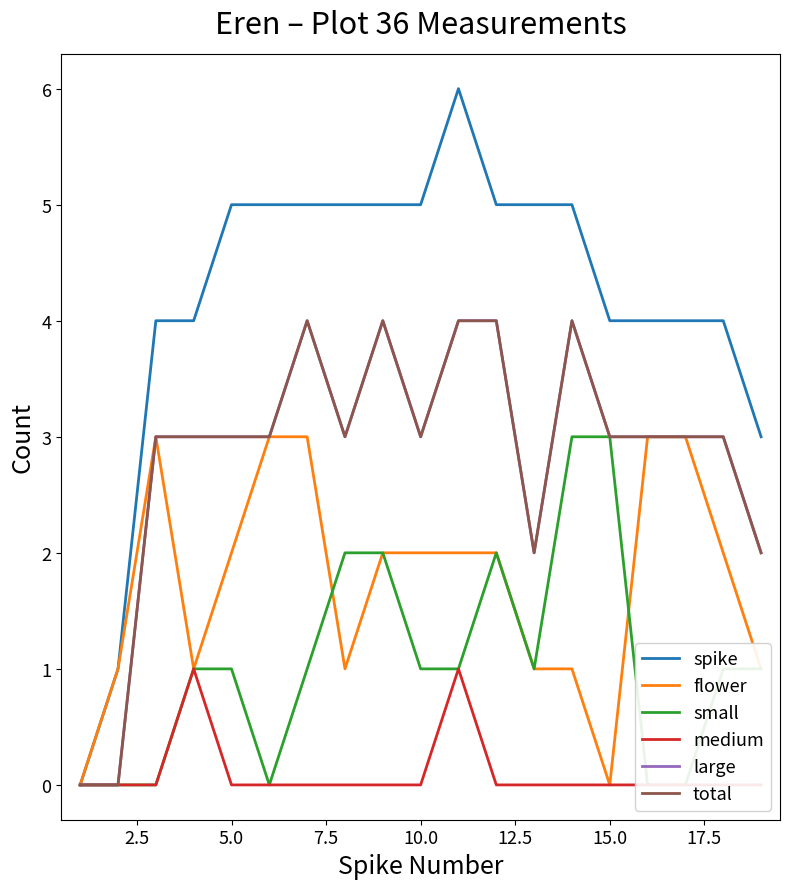

True or false: medium and total cross at least once.

False